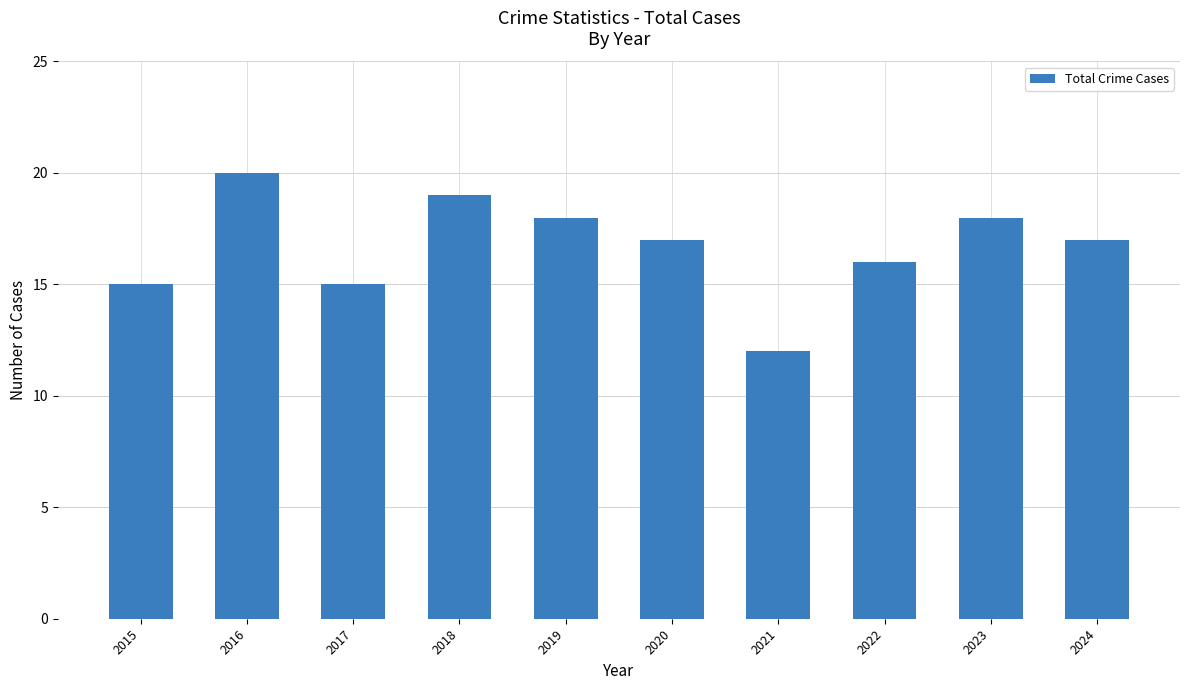

Reading left to right, what are all the values shown in this chart?

2015=15	2016=20	2017=15	2018=19	2019=18	2020=17	2021=12	2022=16	2023=18	2024=17